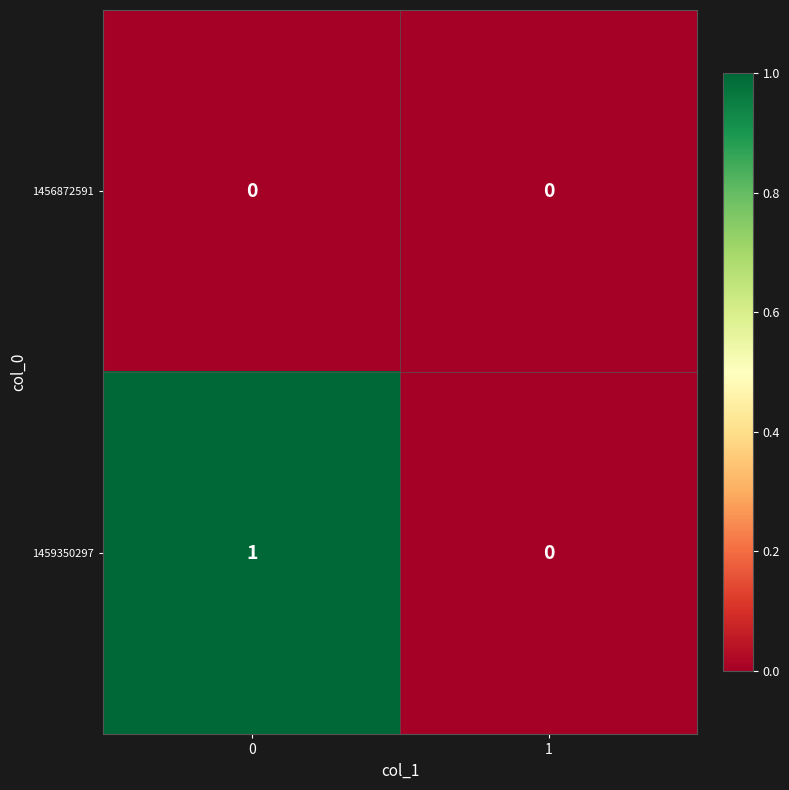

The value of 1459350297 at 1 is 0. True or false?

True